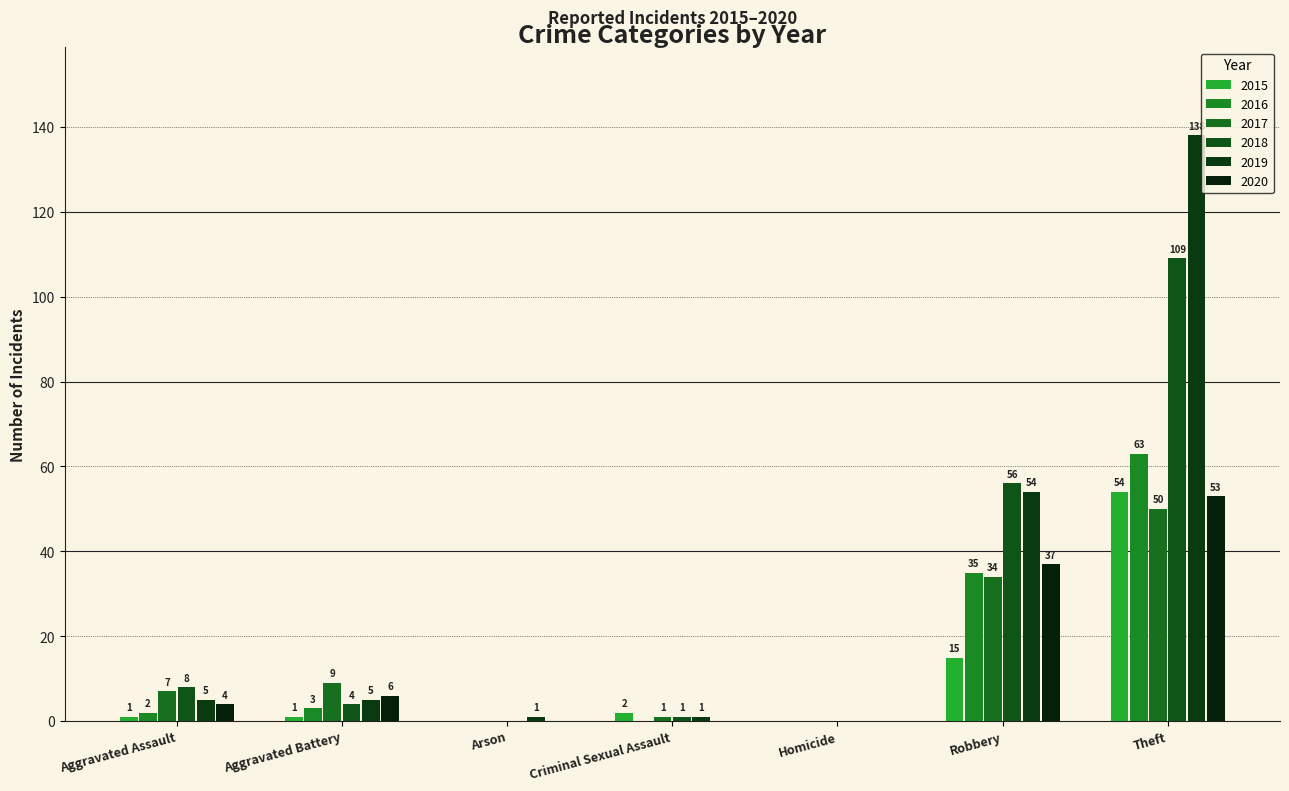

True or false: 2019 has a value of 90 at Robbery.

False